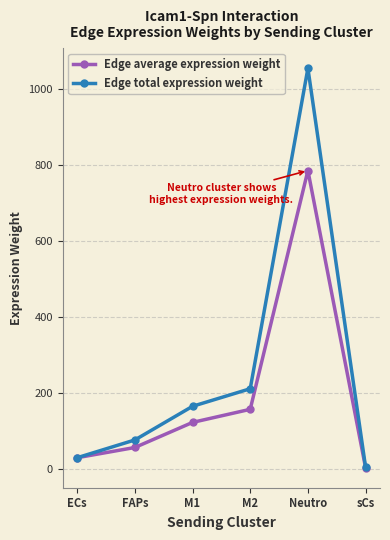

Rank the categories by Edge average expression weight value from lowest to highest.

sCs, ECs, FAPs, M1, M2, Neutro